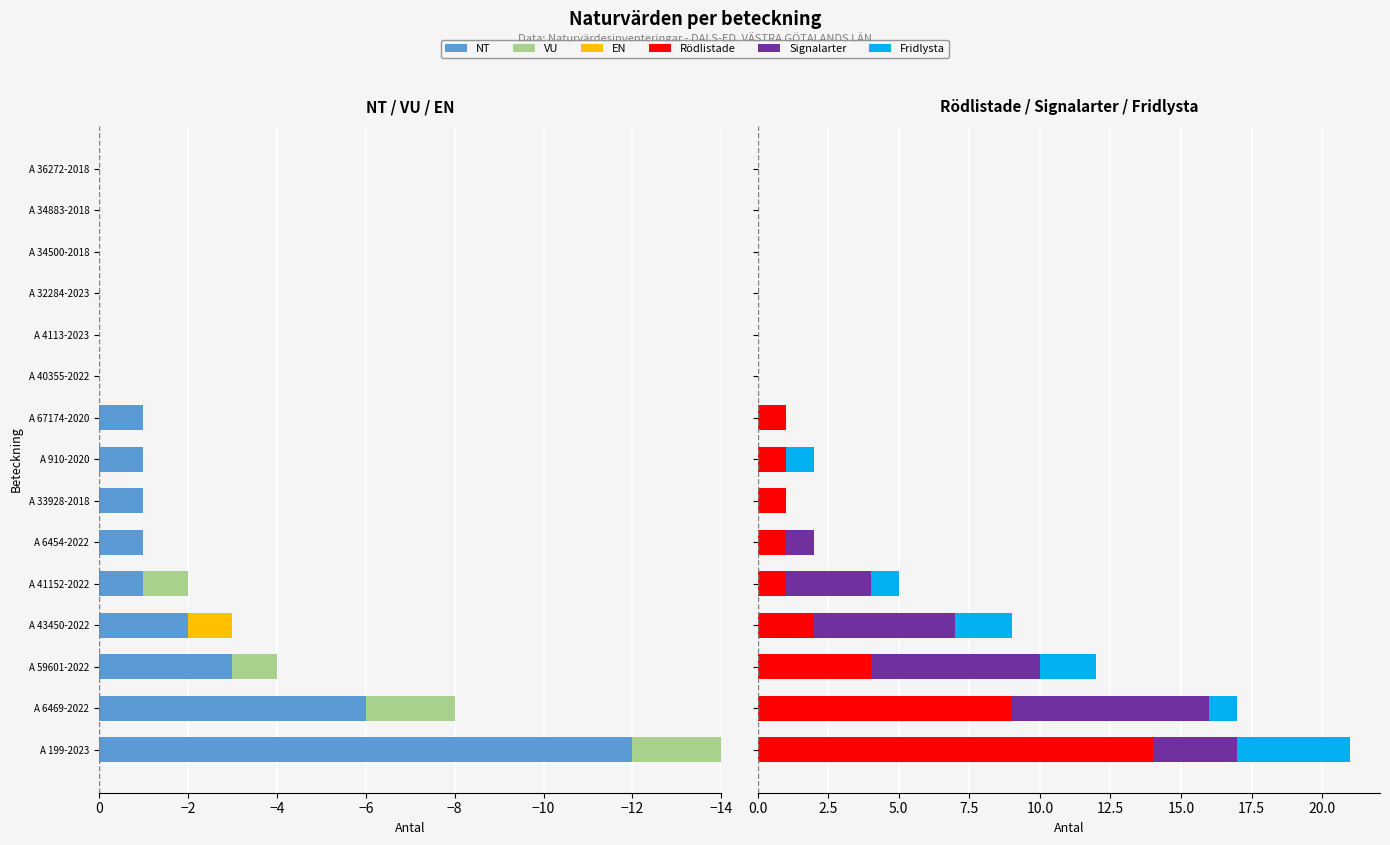

Between A 59601-2022 and A 34883-2018, which is larger?

A 34883-2018